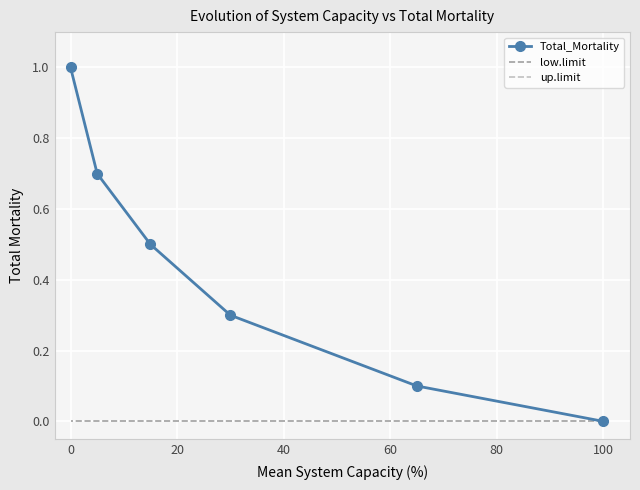

True or false: low.limit and up.limit cross at least once.

False